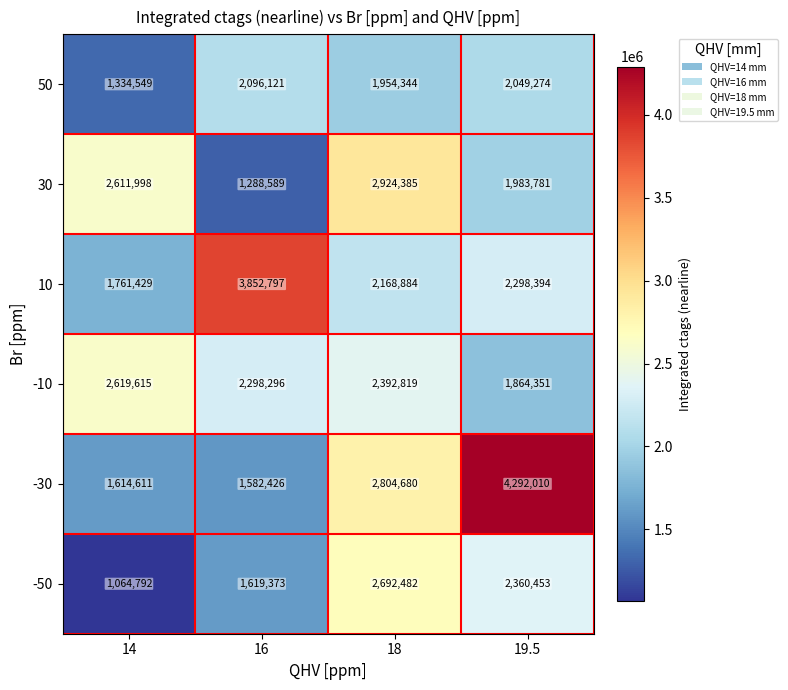

What is the difference between the highest and lowest values at 14?

1554823